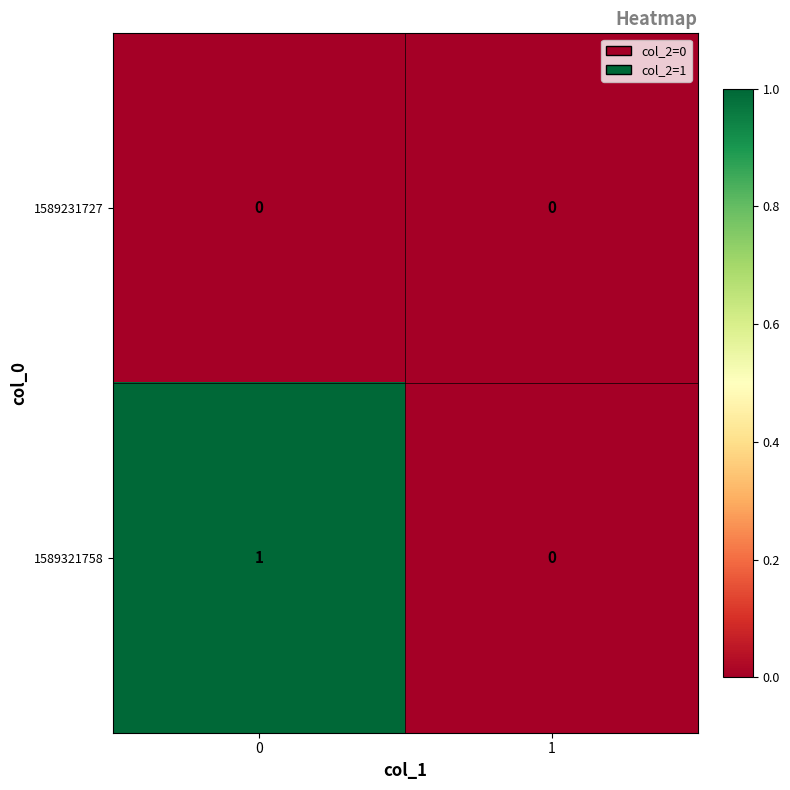

What is the difference between the highest and lowest values at 0?

1